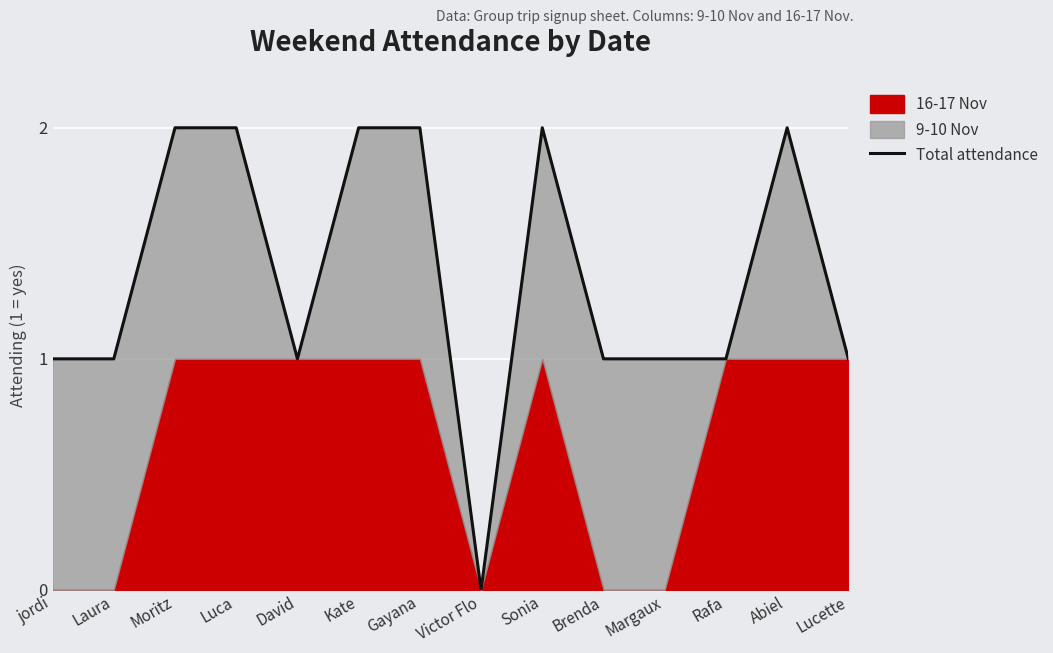

What is the label of the 11th point from the right?

Luca